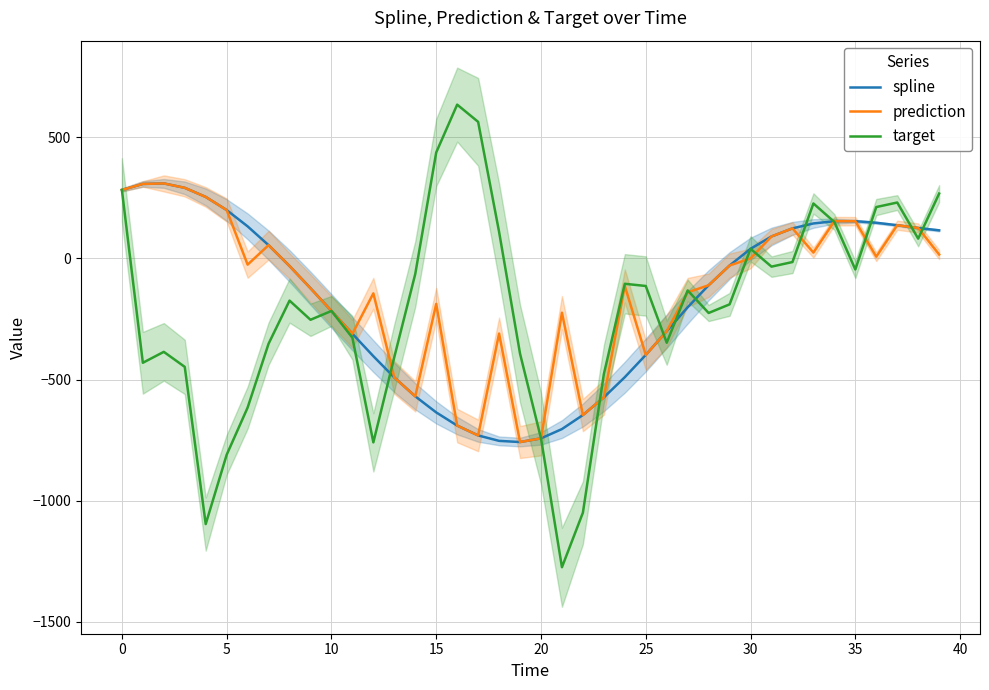

What is the total value across all series at 19?

-1909.4